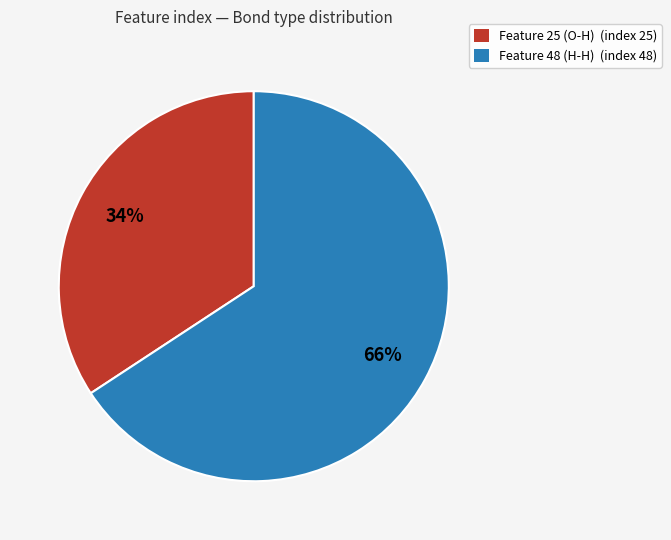

Do Feature 48 (H-H) (index 48) and Feature 25 (O-H) (index 25) together represent more than half of the pie?

Yes